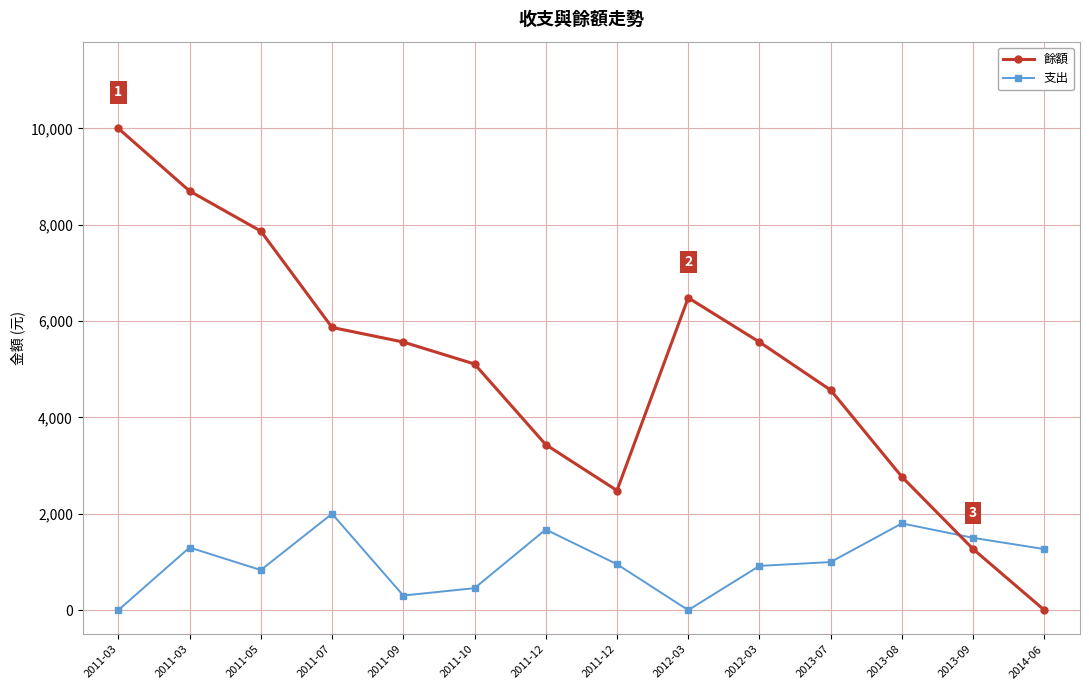

How many lines are shown in the chart?

2